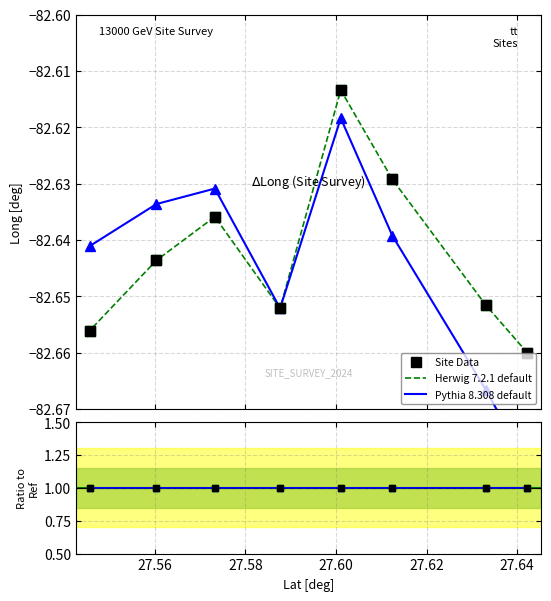

What is the value of the Site Data point at the 7th from the left?

1.0